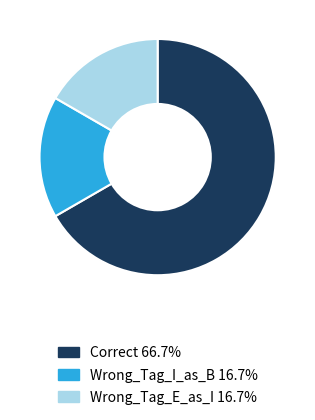

Does Wrong_Tag_I_as_B account for over 50% of the chart?

No